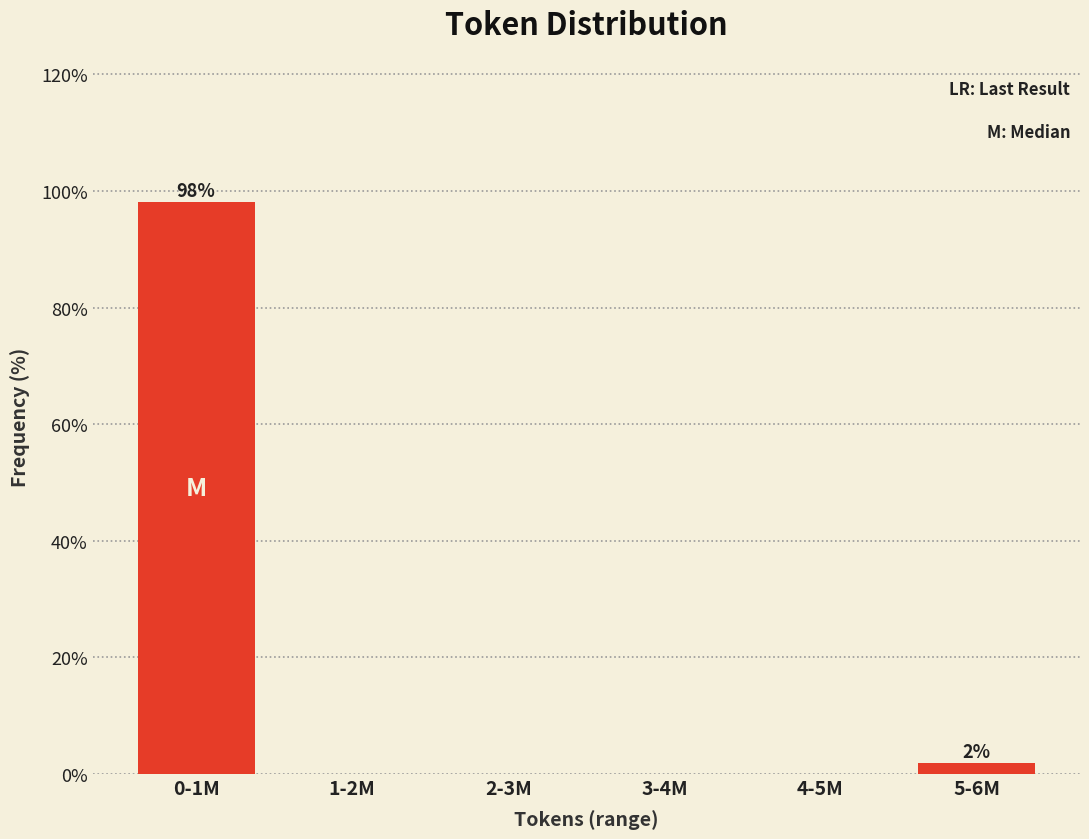

Reading left to right, extract all data points from this chart.

0-1M=98.1	1-2M=0.0	2-3M=0.0	3-4M=0.0	4-5M=0.0	5-6M=1.9